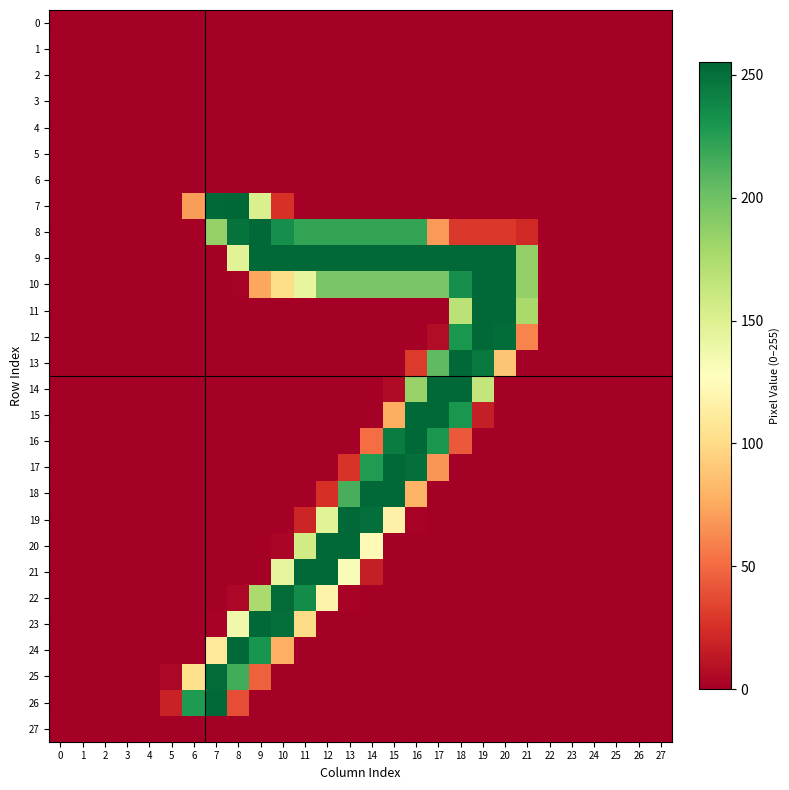

How many series are shown in this chart?

28